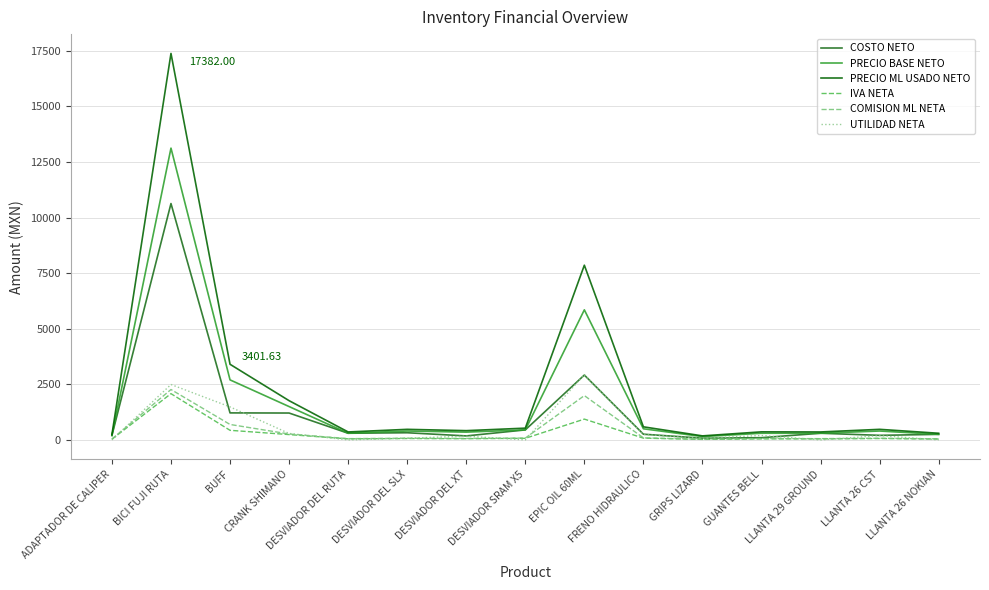

Rank the categories by IVA NETA value from highest to lowest.

BICI FUJI RUTA, EPIC OIL 60ML, BUFF, CRANK SHIMANO, FRENO HIDRAULICO, DESVIADOR SRAM X5, DESVIADOR DEL SLX, LLANTA 26 CST, DESVIADOR DEL XT, DESVIADOR DEL RUTA, GUANTES BELL, LLANTA 29 GROUND, LLANTA 26 NOKIAN, ADAPTADOR DE CALIPER, GRIPS LIZARD